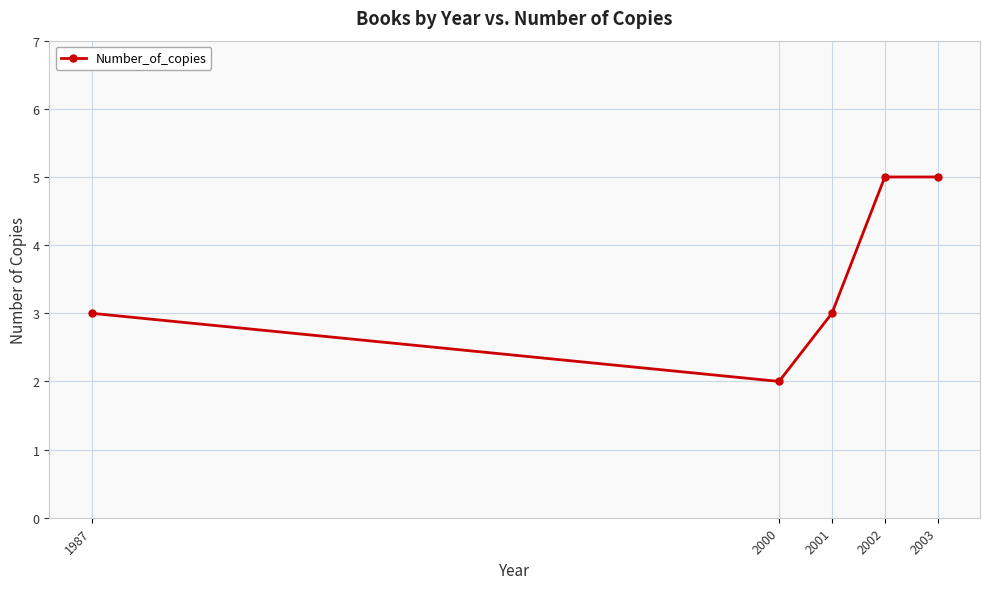

What is the maximum value shown in the chart?

5